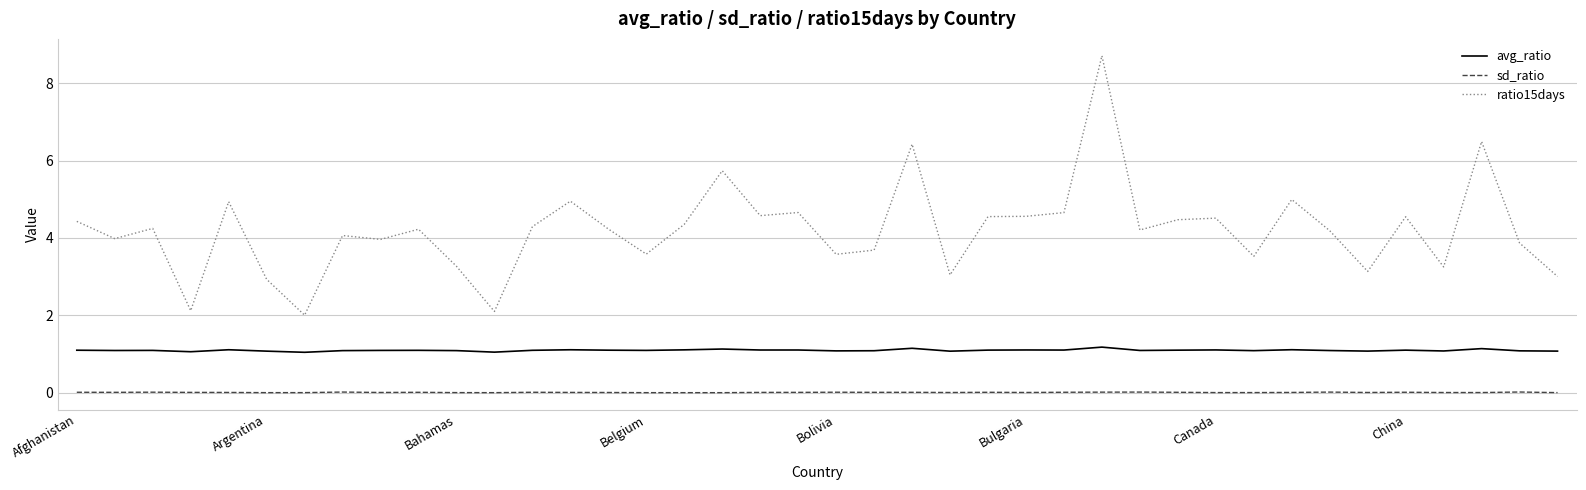

True or false: ratio15days has more than 1 points higher than both neighbors.

True